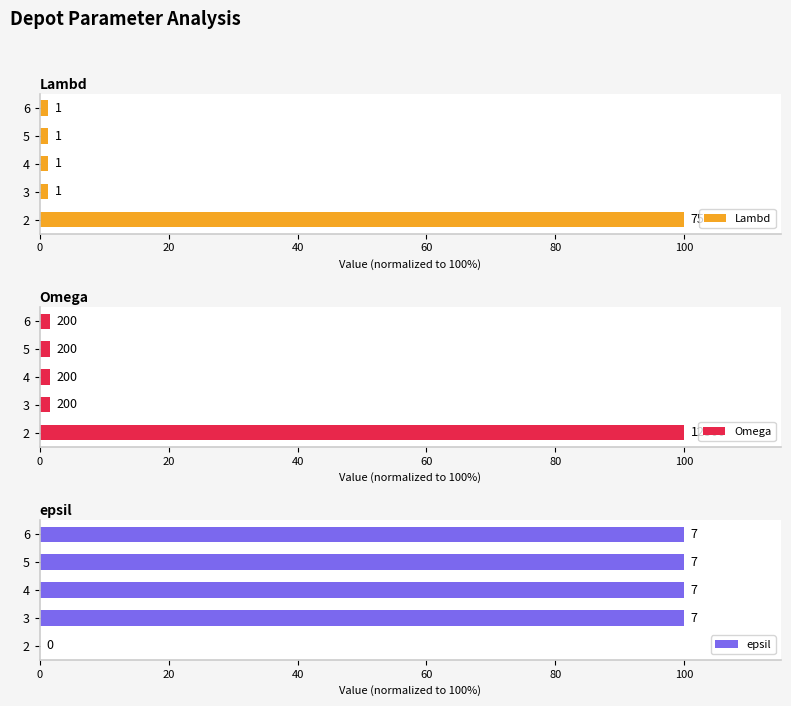

How many distinct data groups are displayed?

3